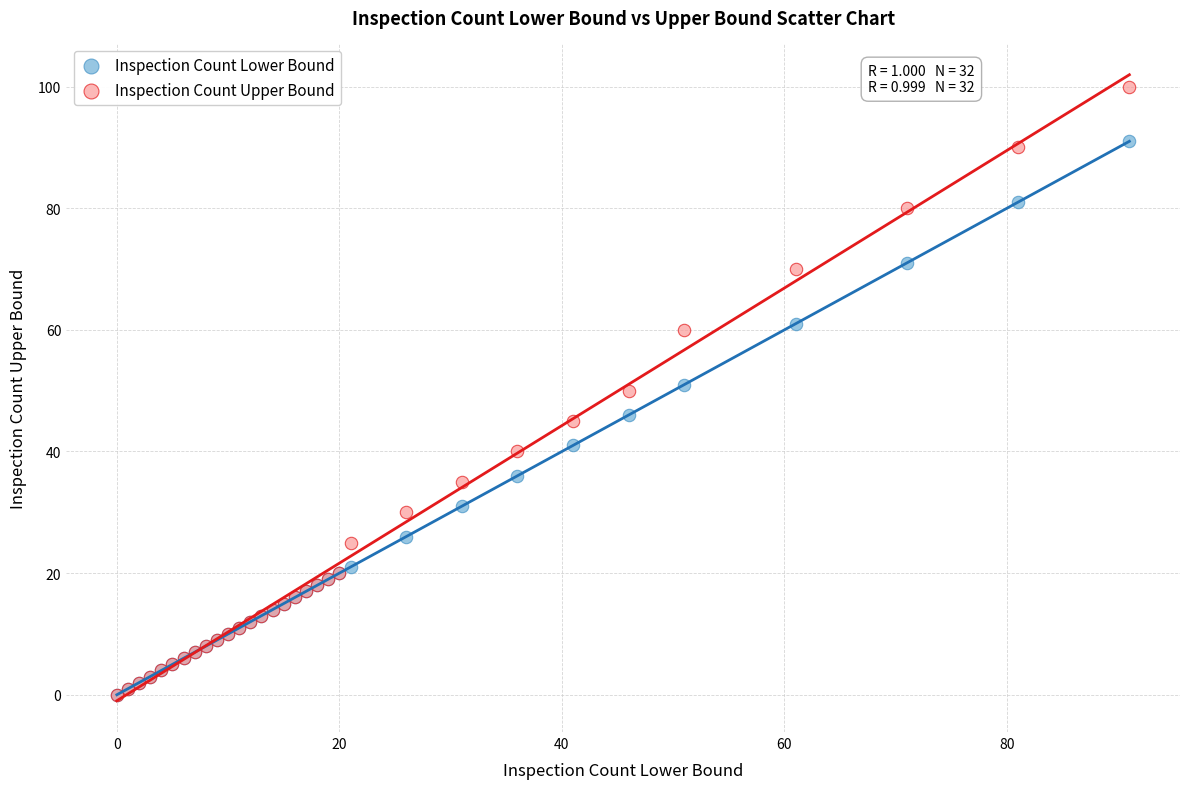

Which series contains the highest Y value?

Inspection Count Upper Bound